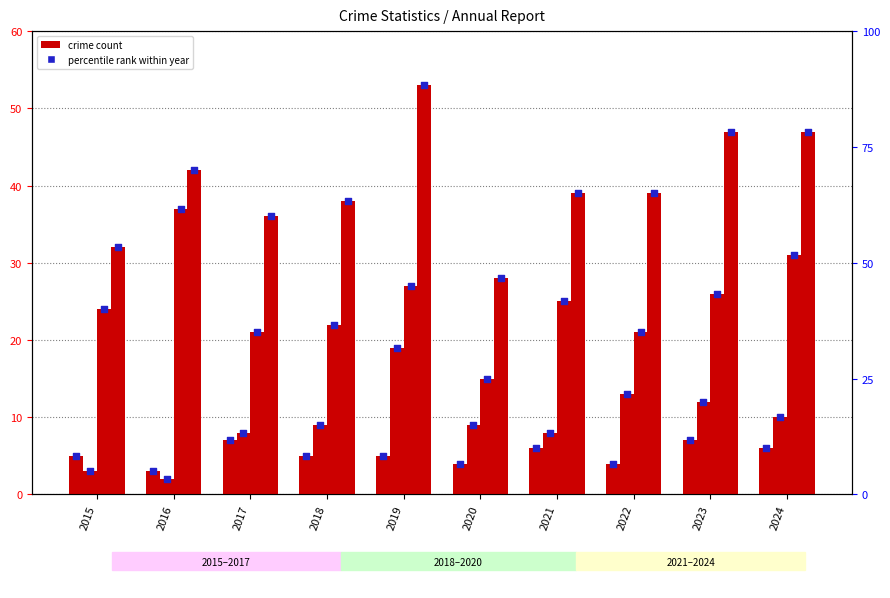

At which category is the sum across all series the highest?

2019